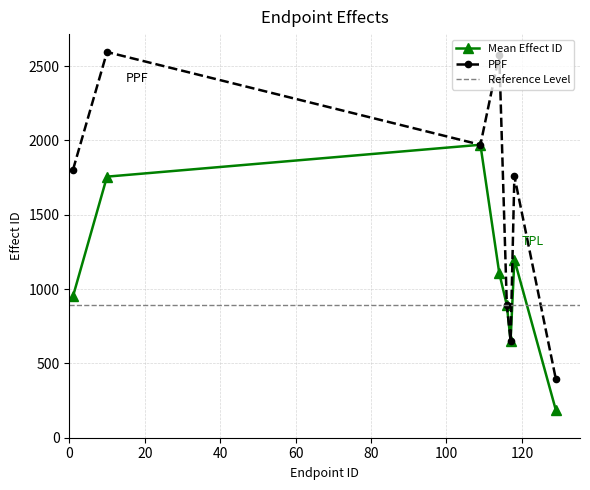

Rank the categories by value from lowest to highest.

129, 117, 116, 1, 114, 118, 10, 109